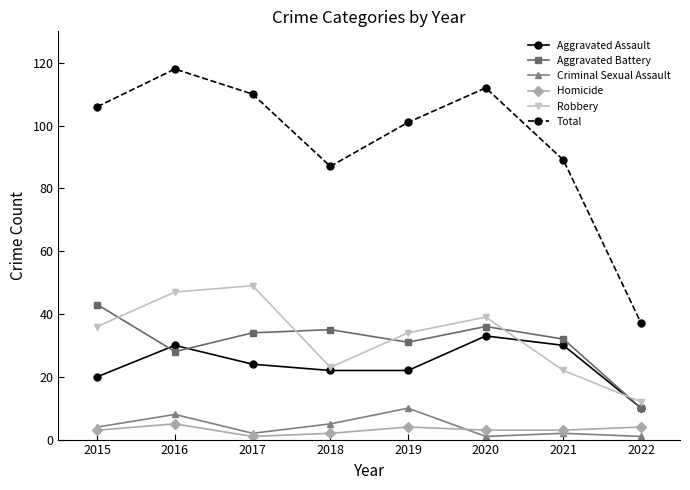

Reading left to right, list all the values displayed in this chart.

Aggravated Assault: 2015=20	2016=30	2017=24	2018=22	2019=22	2020=33	2021=30	2022=10
Aggravated Battery: 2015=43	2016=28	2017=34	2018=35	2019=31	2020=36	2021=32	2022=10
Criminal Sexual Assault: 2015=4	2016=8	2017=2	2018=5	2019=10	2020=1	2021=2	2022=1
Homicide: 2015=3	2016=5	2017=1	2018=2	2019=4	2020=3	2021=3	2022=4
Robbery: 2015=36	2016=47	2017=49	2018=23	2019=34	2020=39	2021=22	2022=12
Total: 2015=106	2016=118	2017=110	2018=87	2019=101	2020=112	2021=89	2022=37